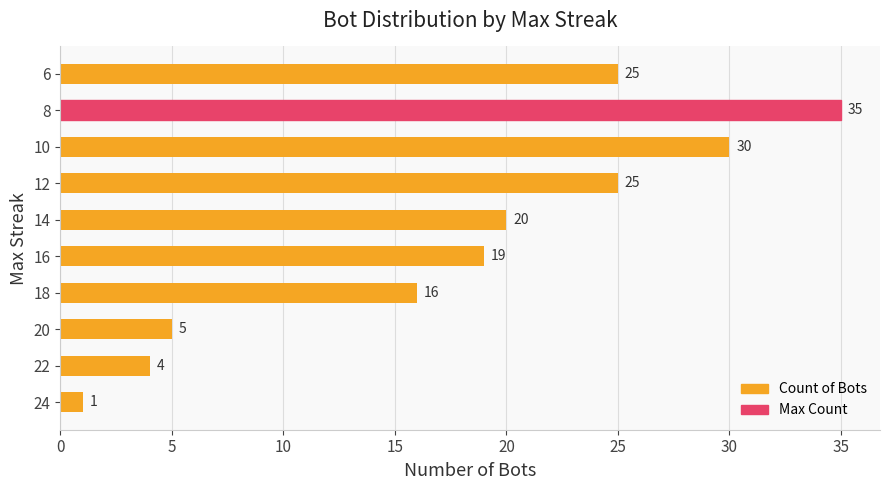

What is the difference between the maximum and second lowest values?

31